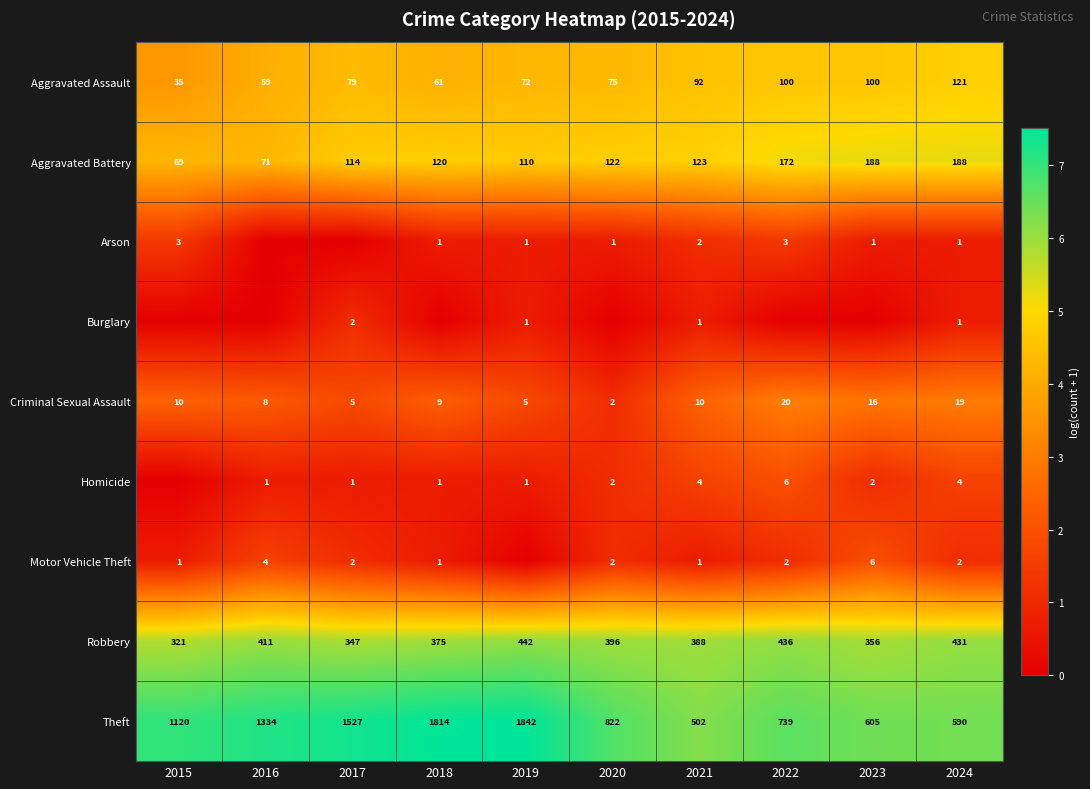

The value of Aggravated Battery at 2022 is 6.9. True or false?

False